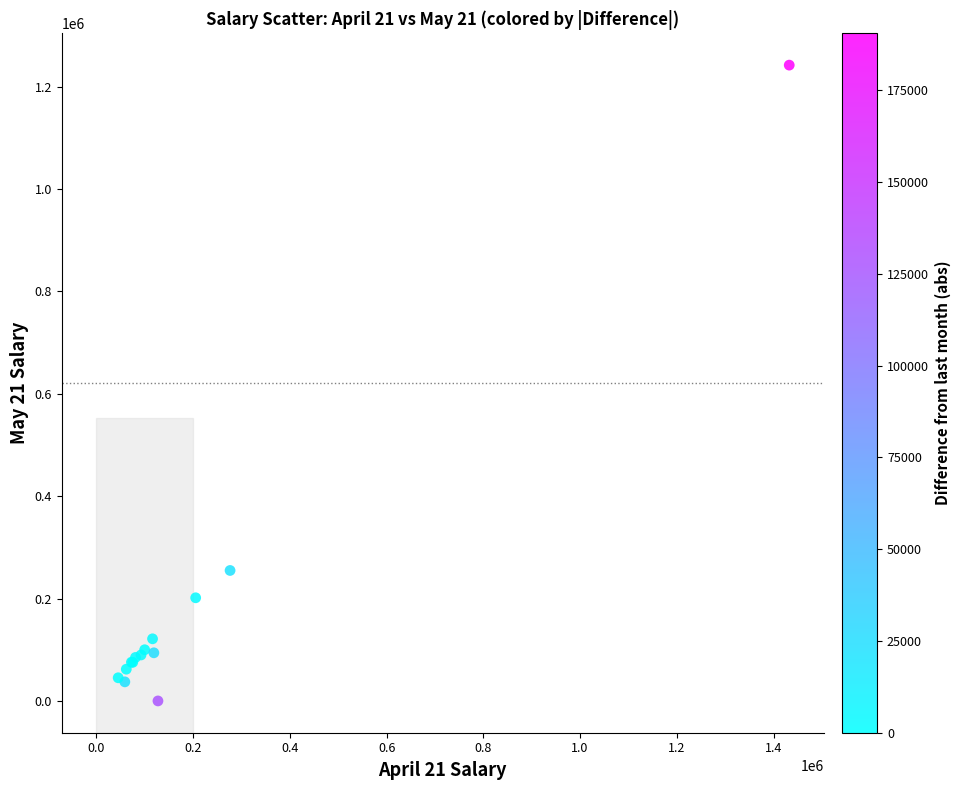

What Y value in the scatter plot is closest to 620943?

254832.3